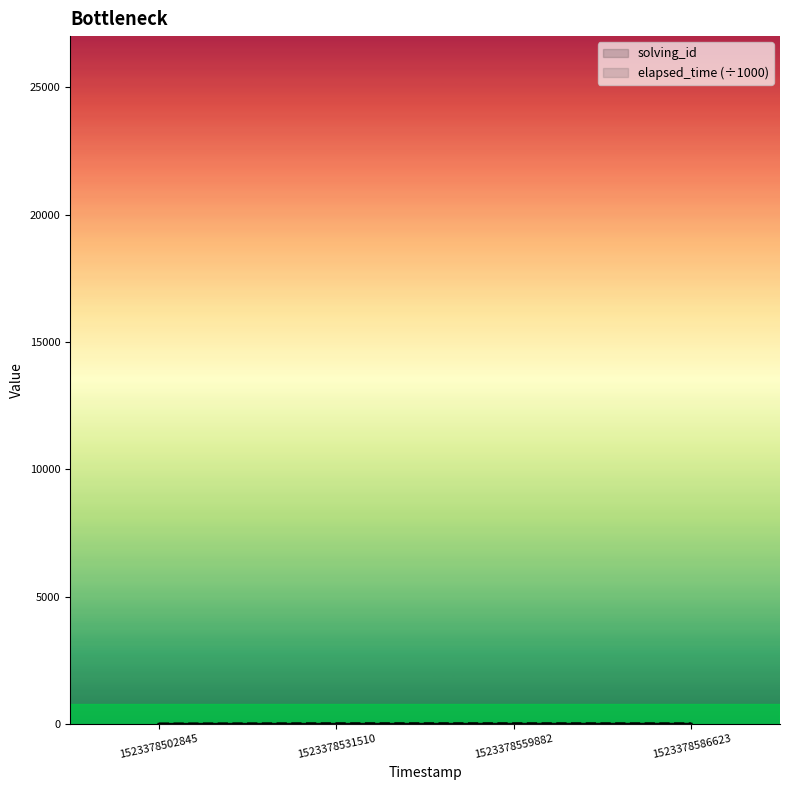

List the series in order of their peak value, highest first.

elapsed_time (÷1000), solving_id